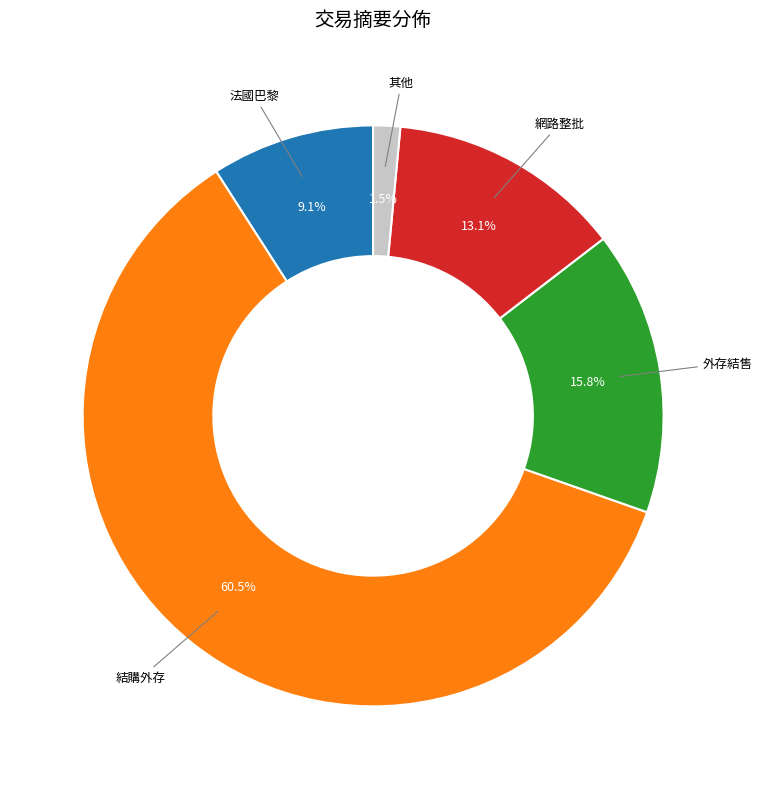

To the nearest percent, what is the difference between the largest and smallest slice percentages?

59%